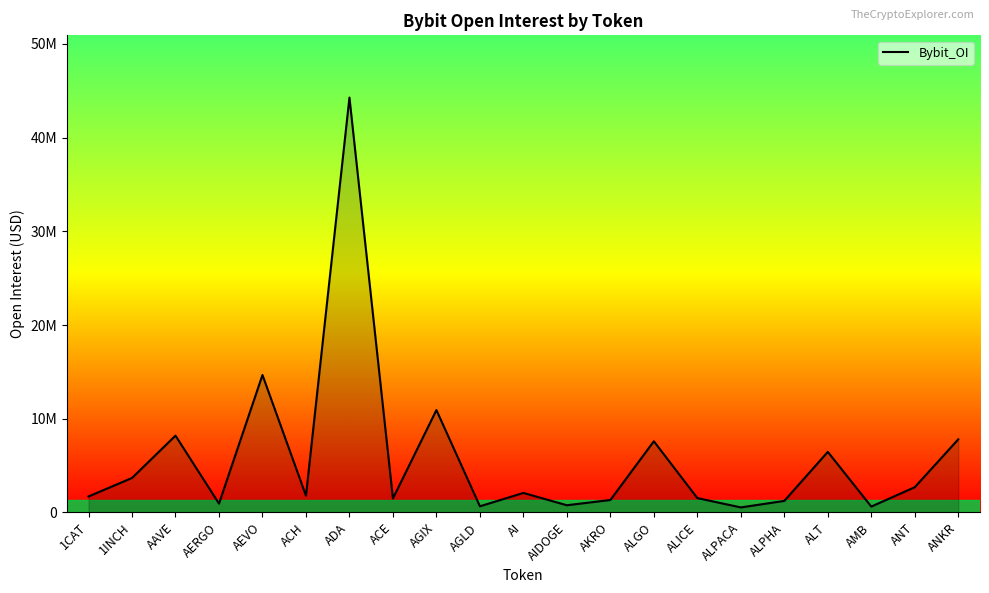

Rank the categories by value from highest to lowest.

ADA, AEVO, AGIX, AAVE, ANKR, ALGO, ALT, 1INCH, ANT, AI, ACH, 1CAT, ALICE, ACE, AKRO, ALPHA, AERGO, AIDOGE, AGLD, AMB, ALPACA